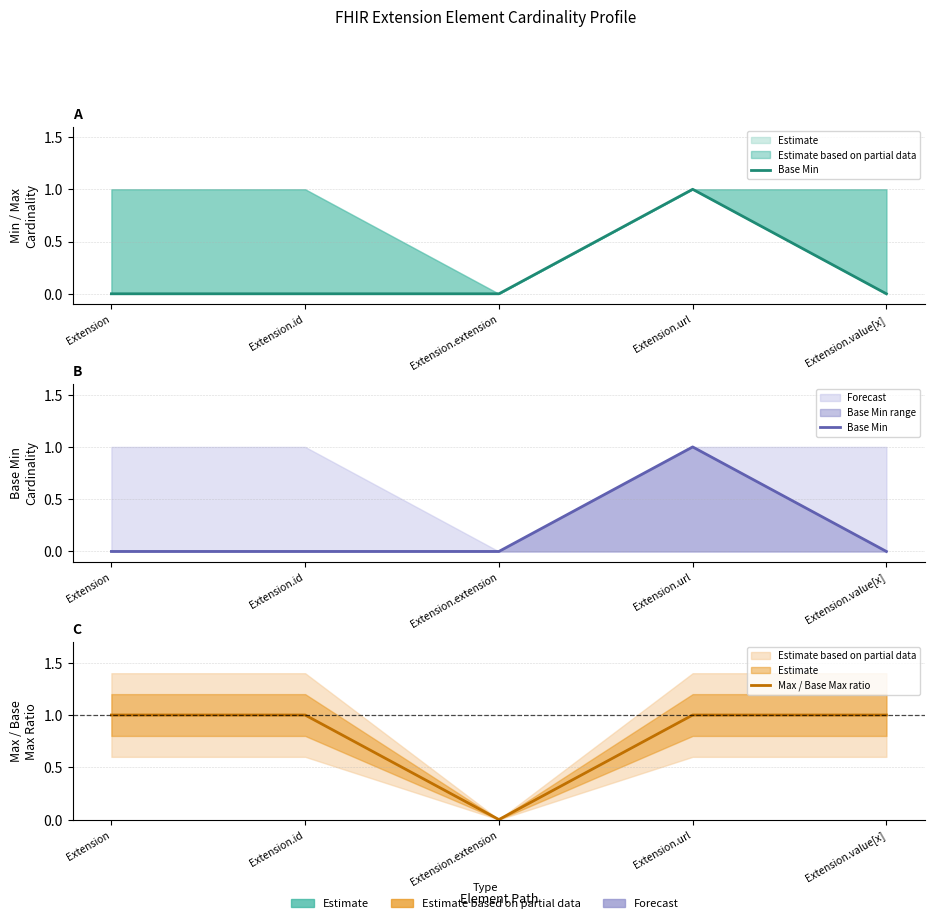

Between which two adjacent categories do Max / Base Max ratio and Base Min first intersect?

Extension.url and Extension.value[x]